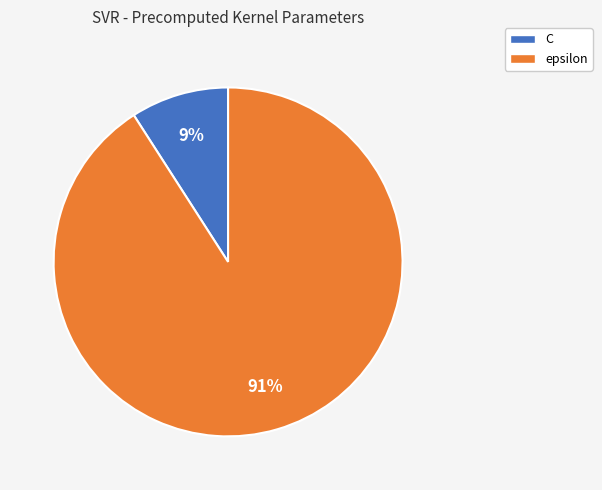

How many segments does this pie chart have?

2